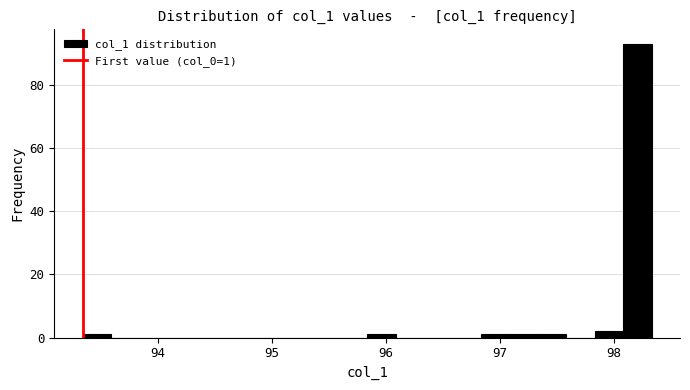

Around what value on the x-axis is the tallest bar? Give the approximate position of its centre, as read against the axis.

98.2